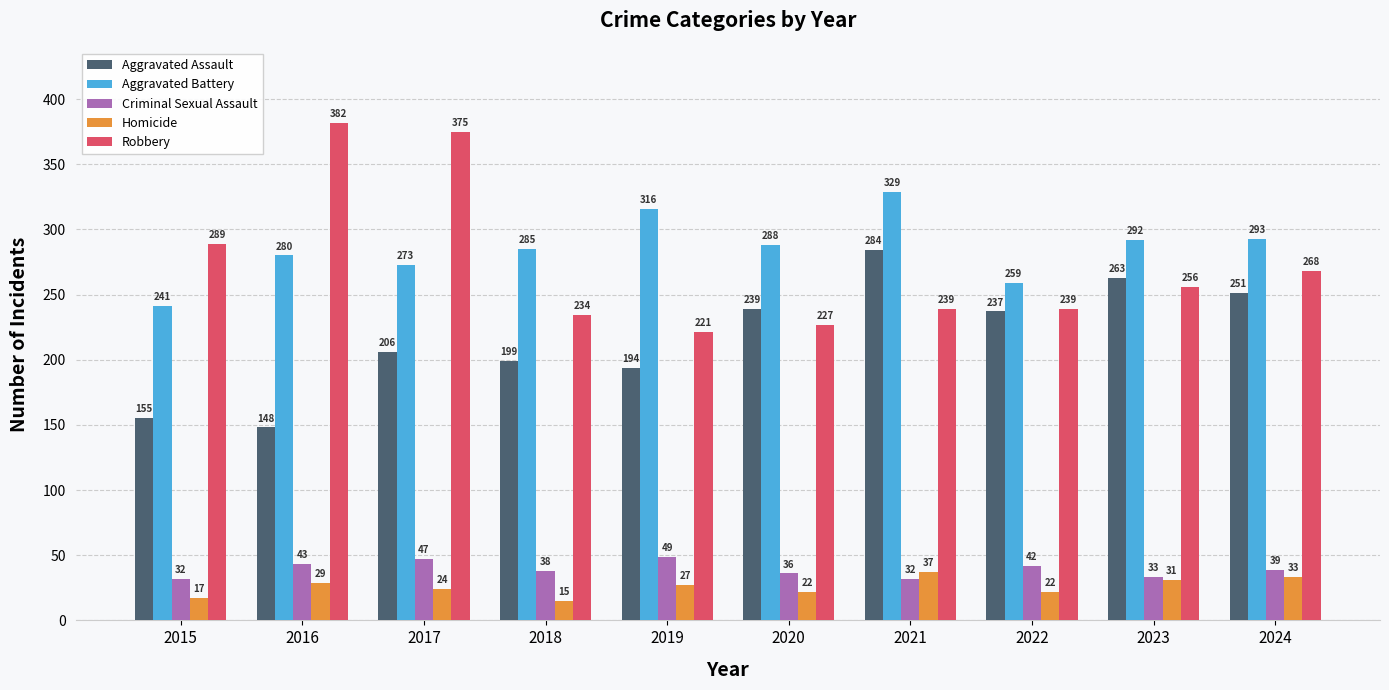

Are the bars horizontal?

No